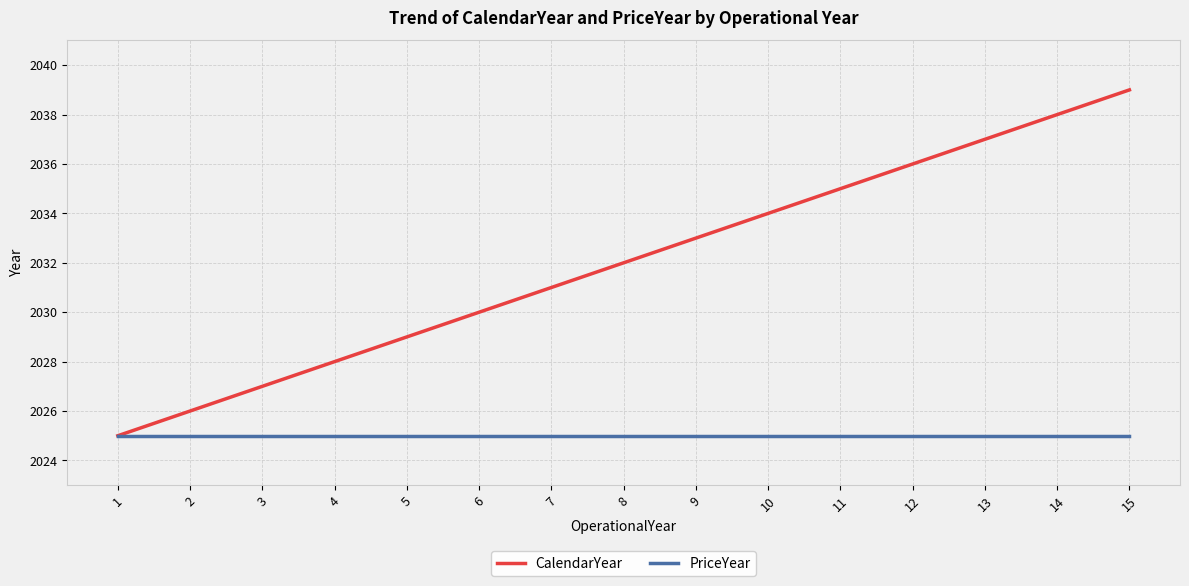

Rank the series by their average value, from highest to lowest.

CalendarYear, PriceYear